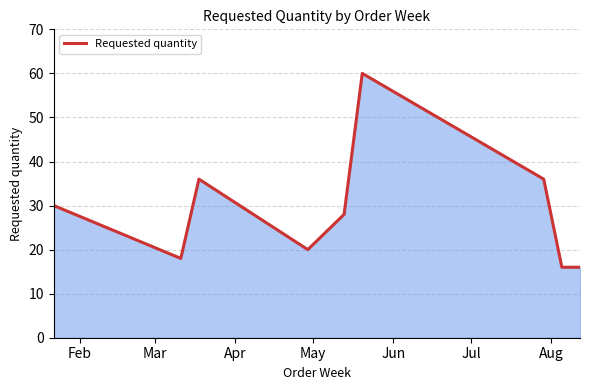

What is the sum of all values?

284